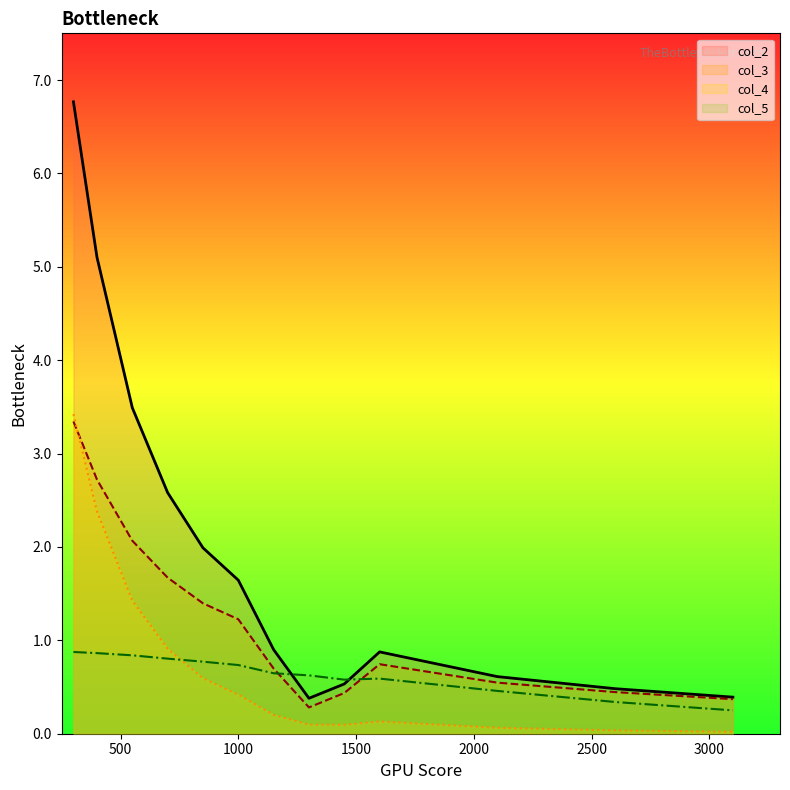

How many lines are shown in the chart?

4